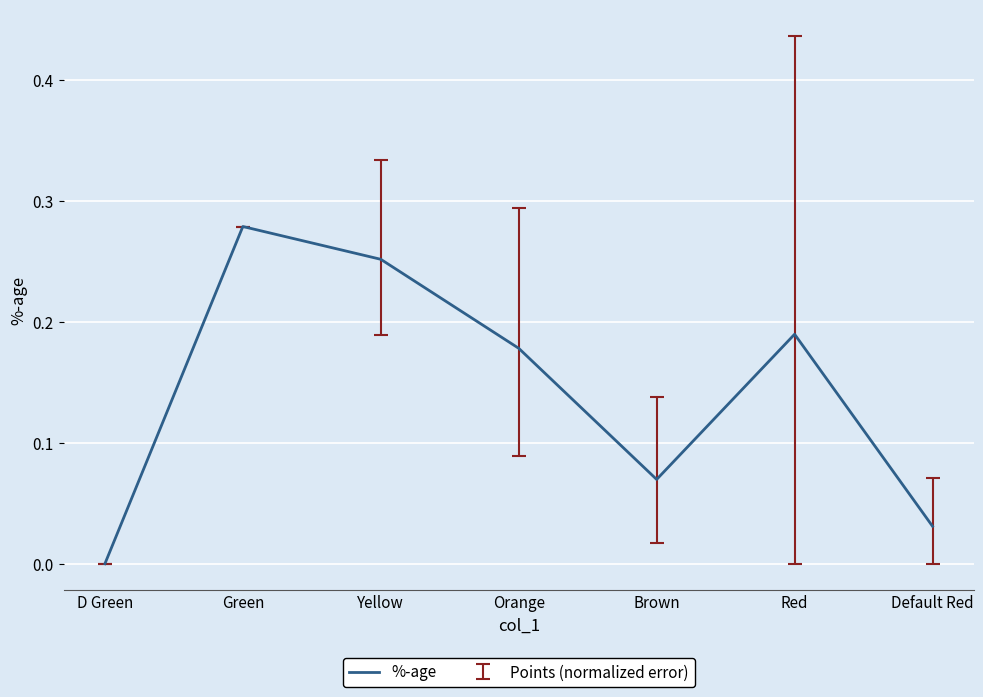

What is the sum of all values?

1.0